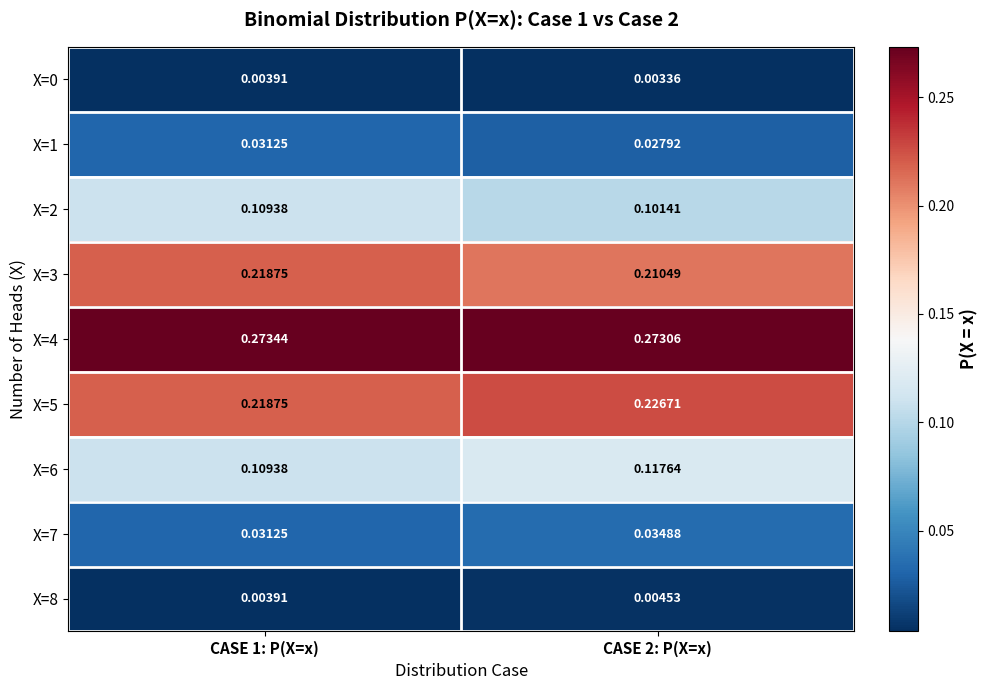

Is the value of X=5 at CASE 1: P(X=x) greater than the value of X=0 at CASE 2: P(X=x)?

Yes